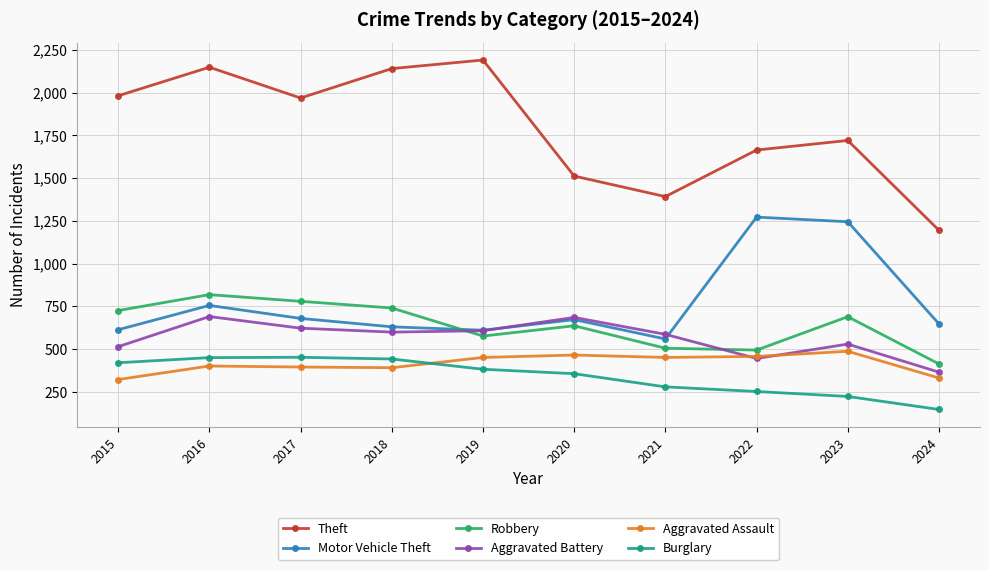

True or false: Robbery and Burglary cross at least once.

False